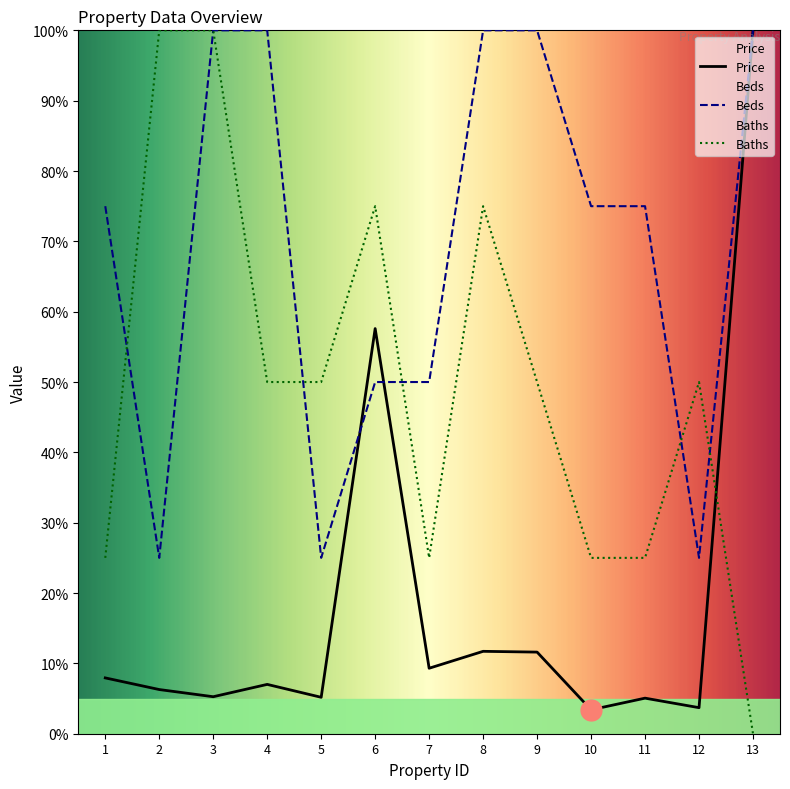

The Beds series shows 15.2 at 12. True or false?

False